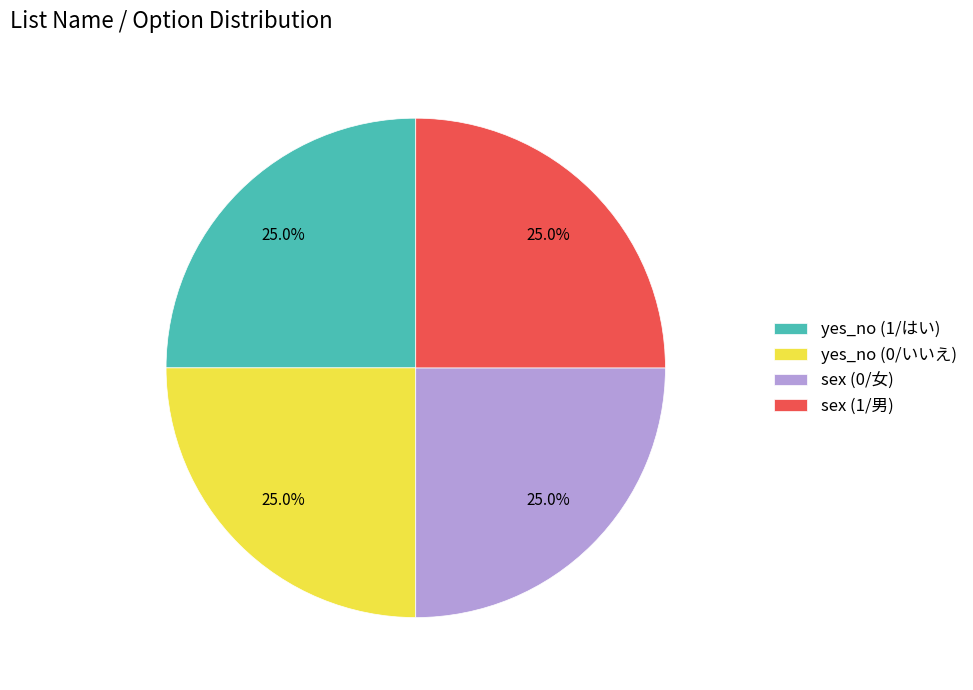

Does yes_no (0/いいえ) represent more than half of the total?

No